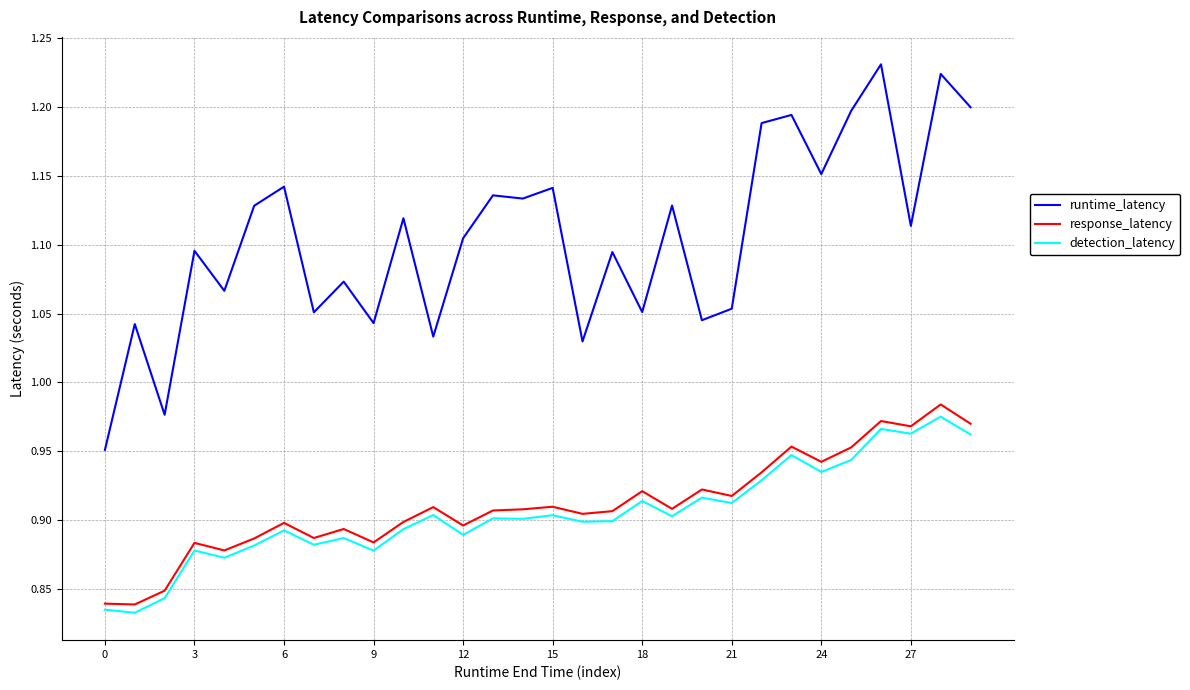

Which series has the largest total across all categories?

runtime_latency